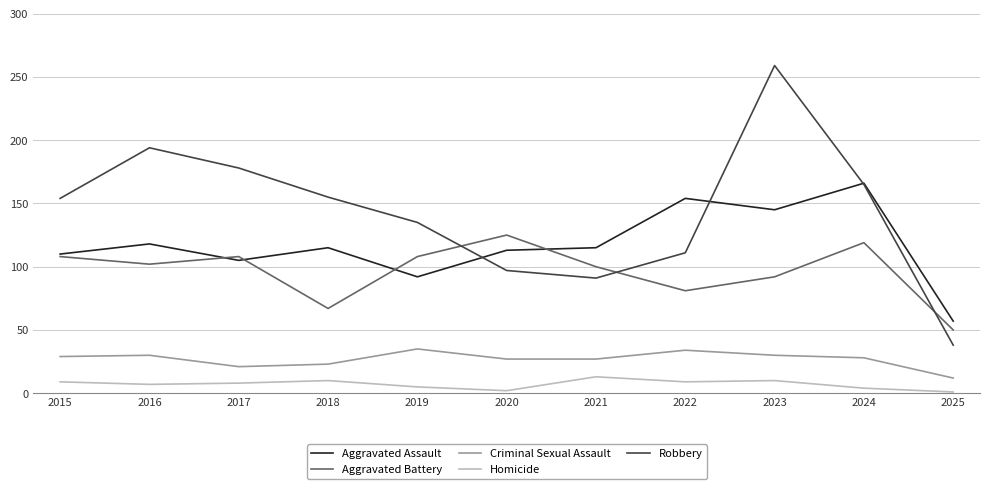

Is it true that Criminal Sexual Assault equals 30 at 2023?

True